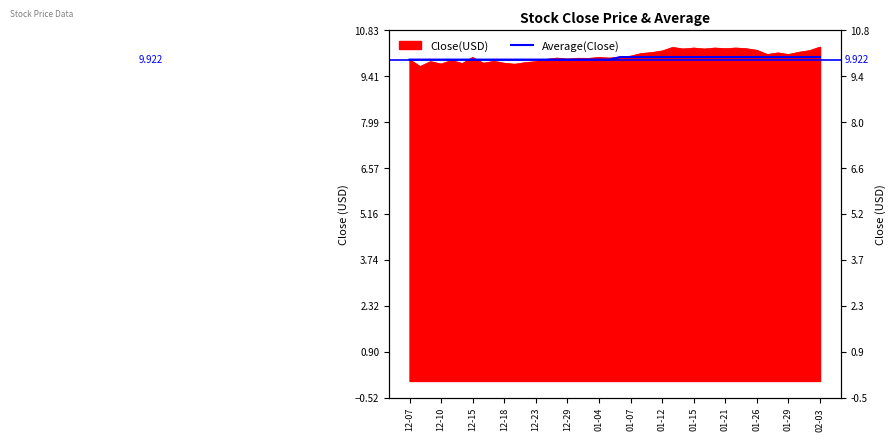

Is it true that the value at 02-03 is 10.0?

True